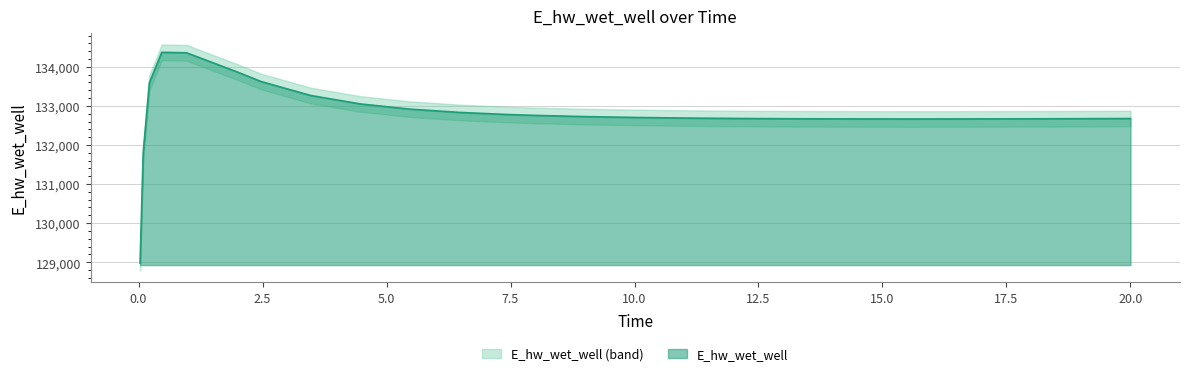

Between 15.46875 and 13.46875, which is larger?

13.46875